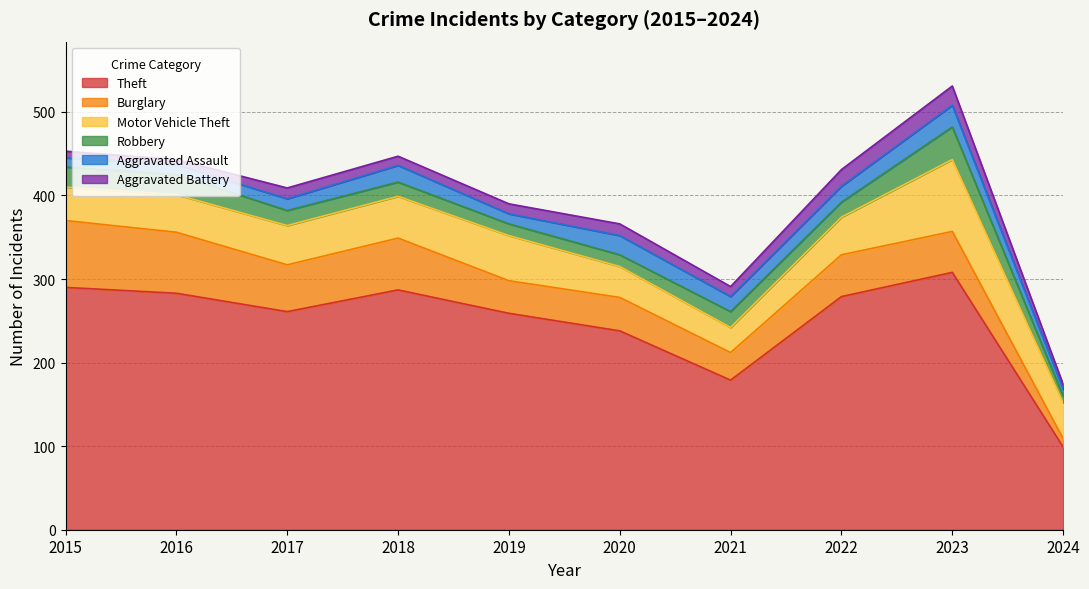

What is the minimum value for Aggravated Battery?

6